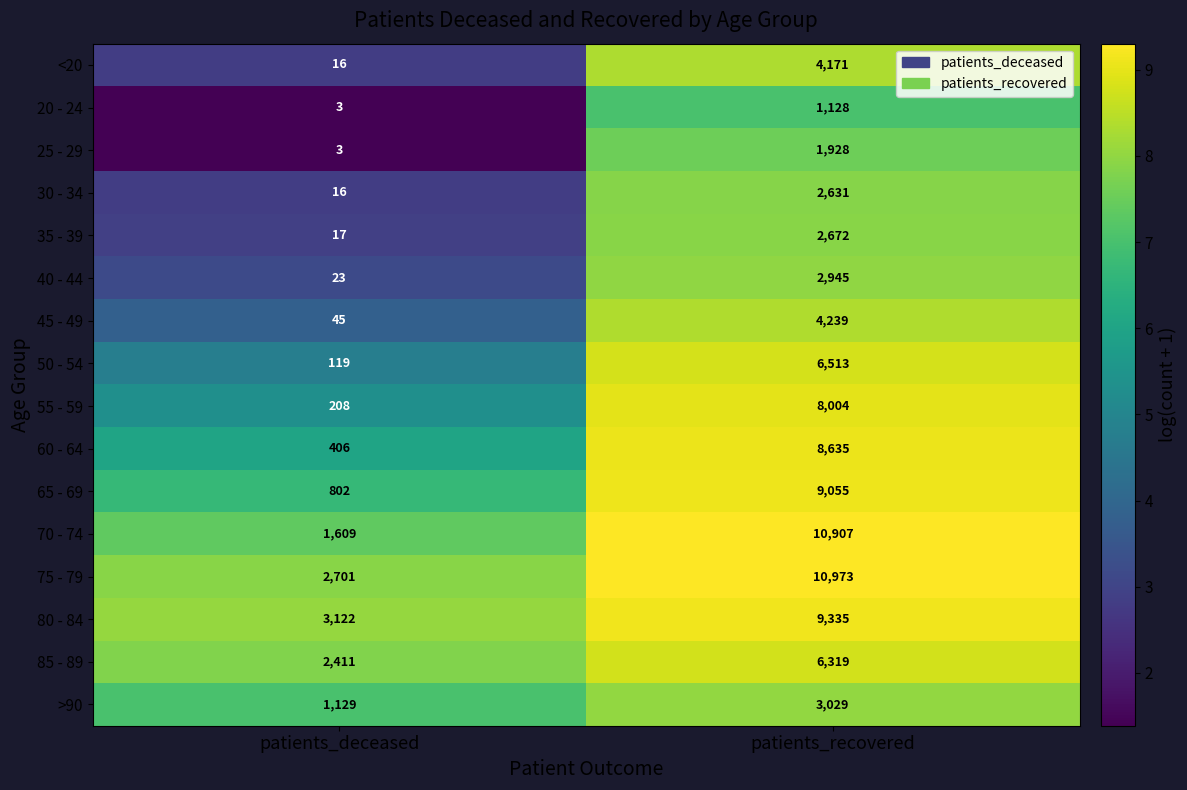

Which series changed the most between patients_deceased and patients_recovered?

70 - 74